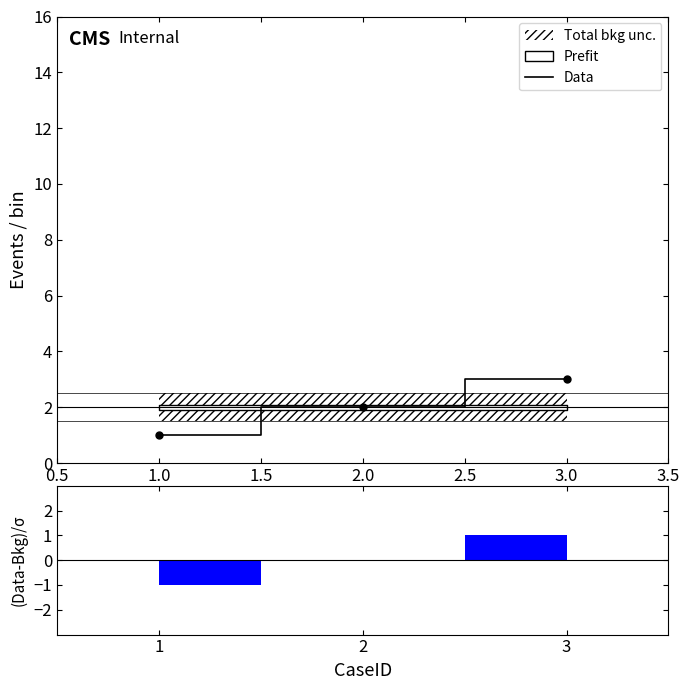

At which label does Data reach its minimum?

1.0